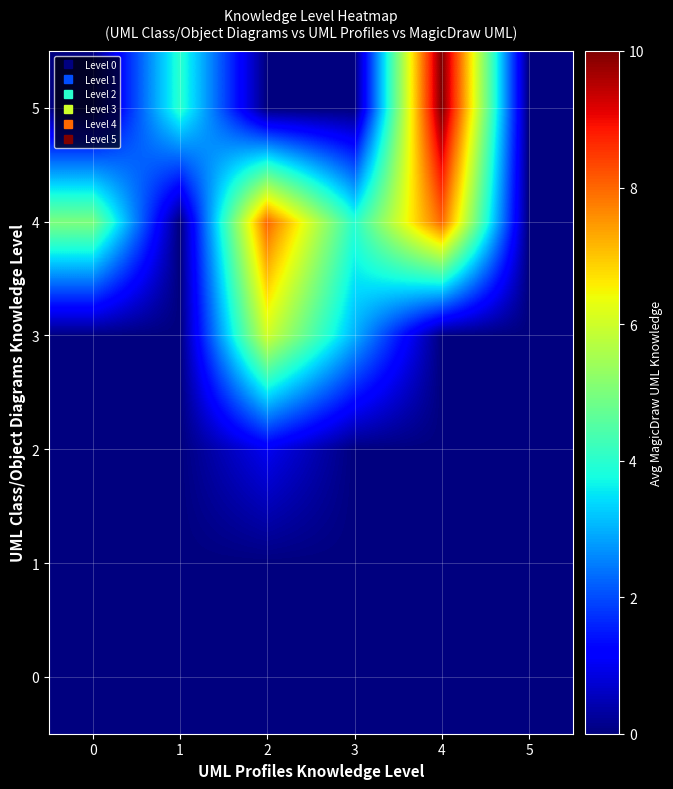

What is the spread (max minus min) of values at 3?

4